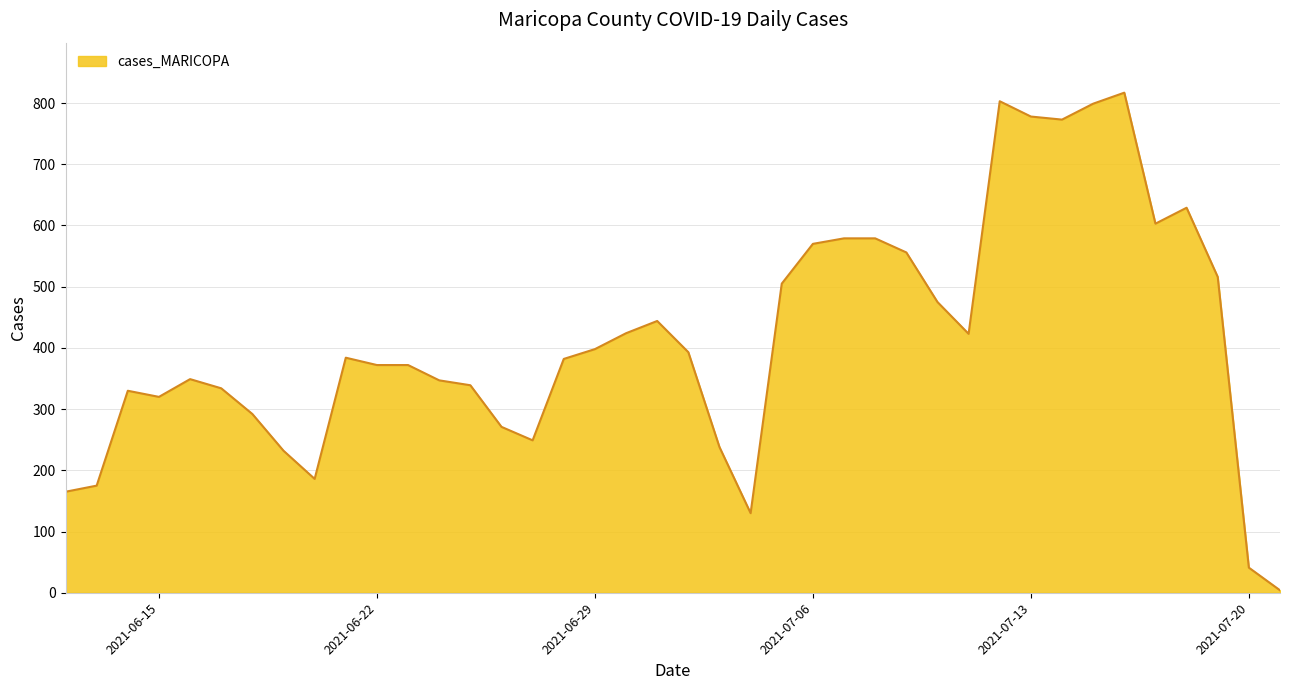

What is the maximum value shown in the chart?

817